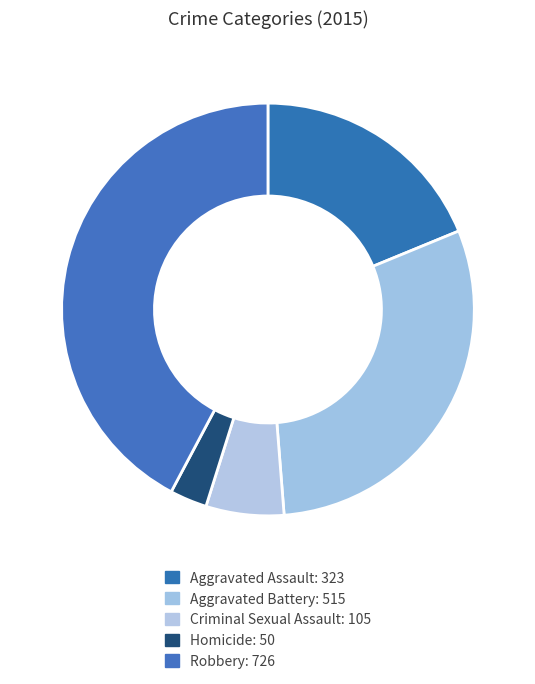

Is it true that Robbery is 33% of the pie?

False